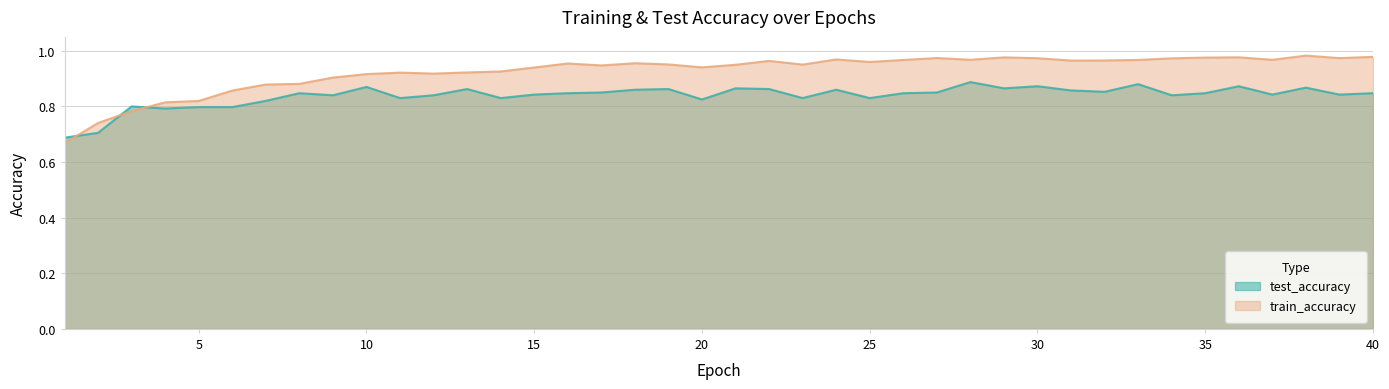

What are all the series names shown in the legend?

test_accuracy, train_accuracy